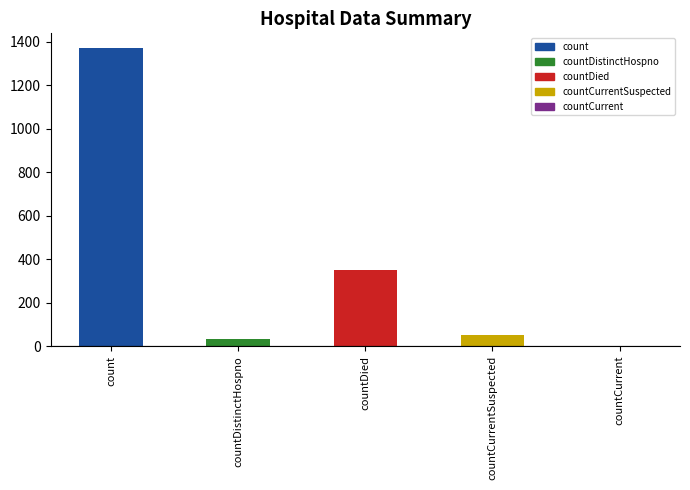

True or false: the data shows -722 at countCurrent.

False